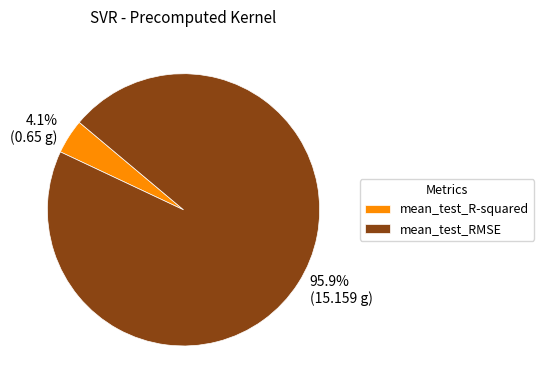

The mean_test_R-squared slice represents 4% of the pie. True or false?

True